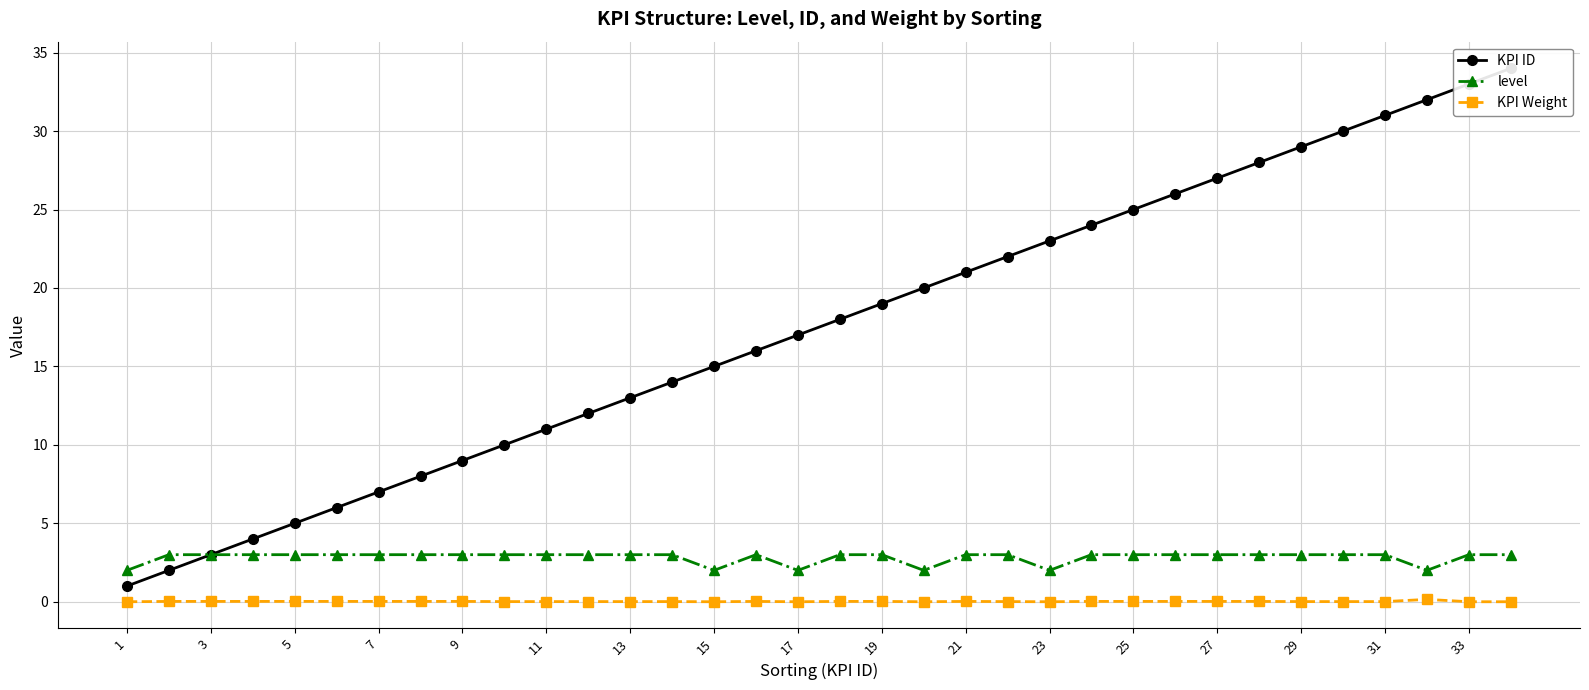

Rank the series by their average value, from highest to lowest.

KPI ID, level, KPI Weight